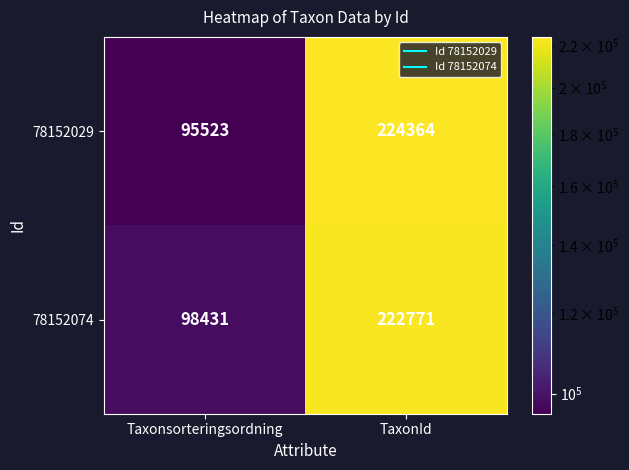

List the series in order of their overall mean, highest first.

78152074, 78152029